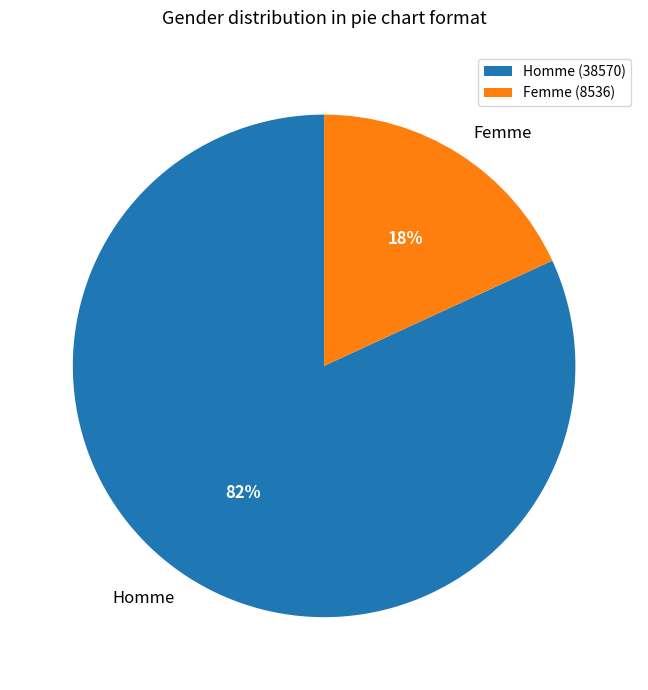

Is it true that Femme is 26% of the pie?

False